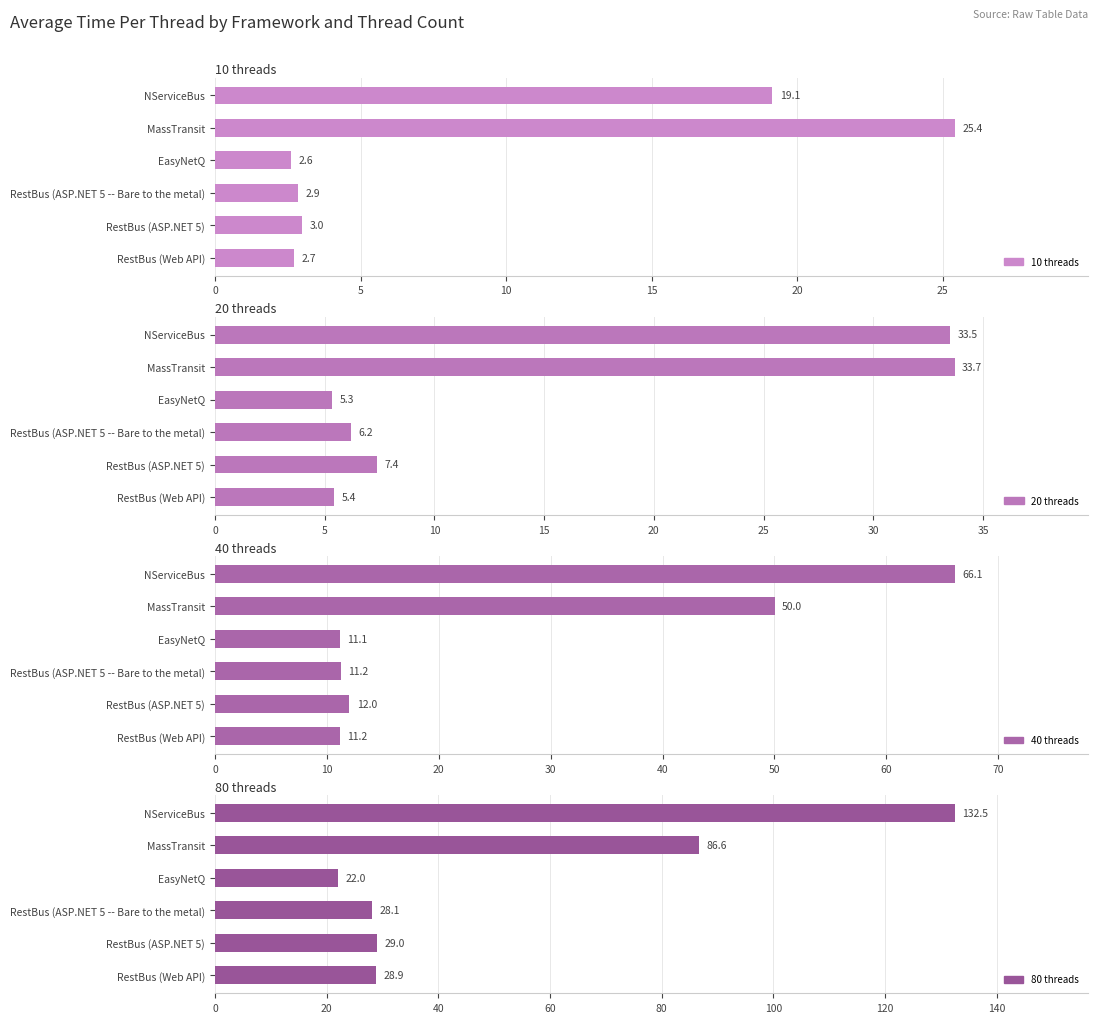

Rank the series by their maximum value, from highest to lowest.

80 threads, 40 threads, 20 threads, 10 threads